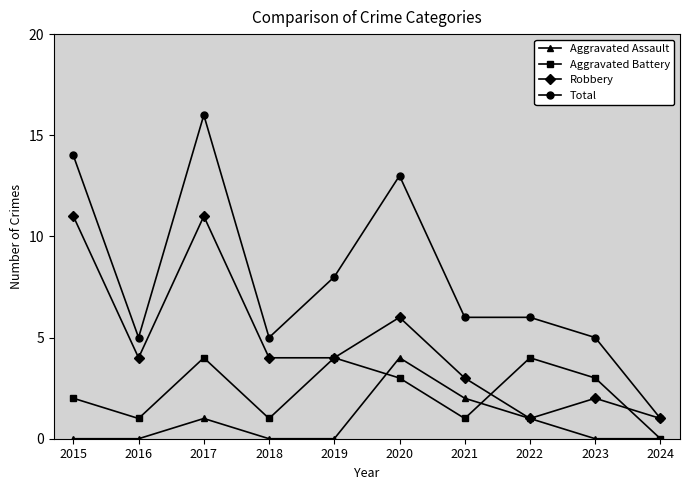

Which category has the highest value across all series?

2017